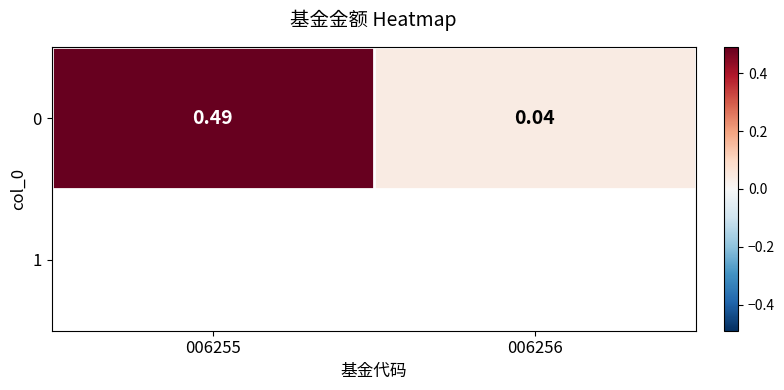

Which has a higher value, 006256 or 006255?

006255